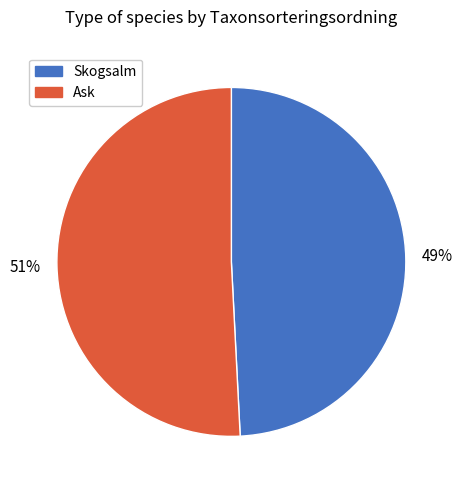

Does Ask represent more than half of the total?

Yes